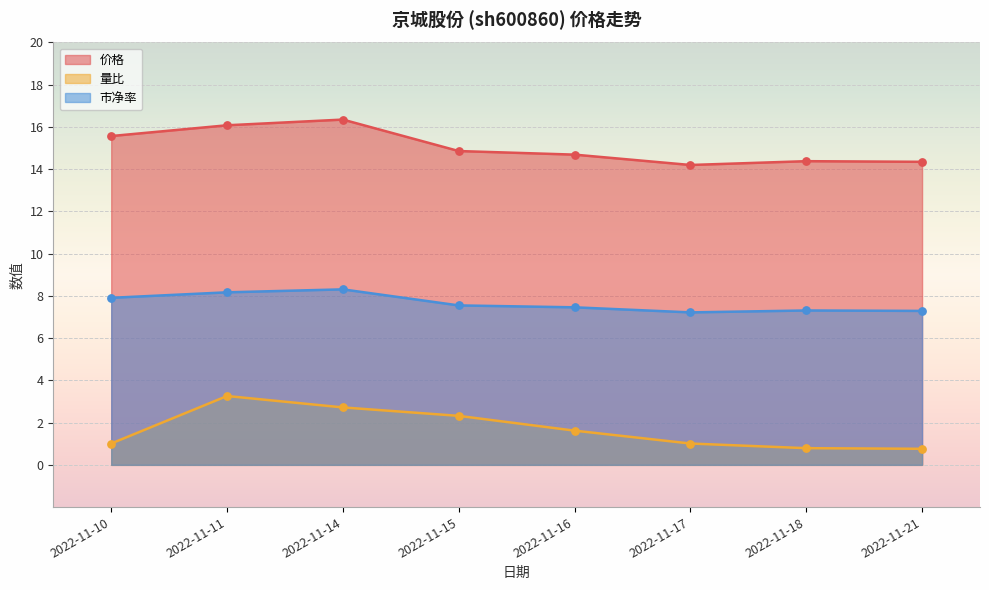

Which series reaches the minimum Y coordinate?

量比